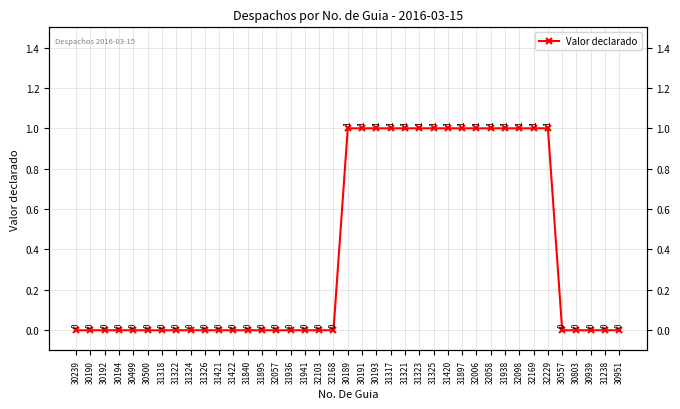

Is it true that the value at 30191 is 1?

False